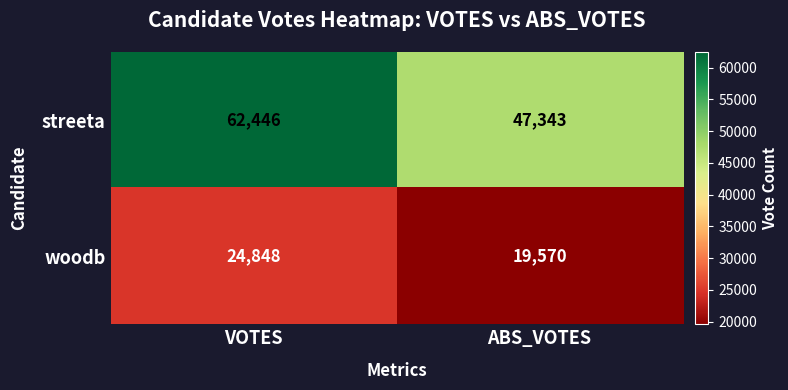

What is the approximate value of streeta at VOTES, to the nearest 10?

62450